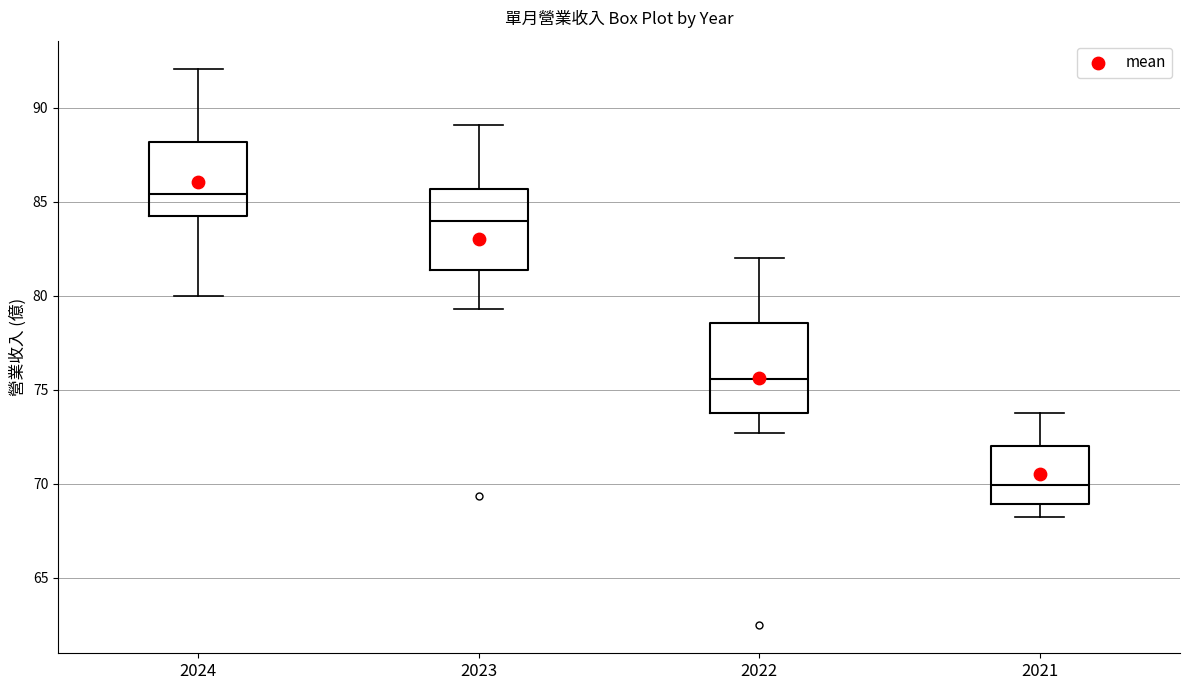

Reading left to right, read every box against the y-axis: the position of its median line, the range the box covers, and the ends of its whiskers. The values are not printed on the chart, so give them approximately, as read against the axis.

2024: median 85.5, box 84.5 to 88.0, whiskers 80.0 to 92.0
2023: median 84.0, box 81.5 to 85.5, whiskers 79.5 to 89.0
2022: median 75.5, box 74.0 to 78.5, whiskers 72.5 to 82.0
2021: median 70.0, box 69.0 to 72.0, whiskers 68.5 to 74.0